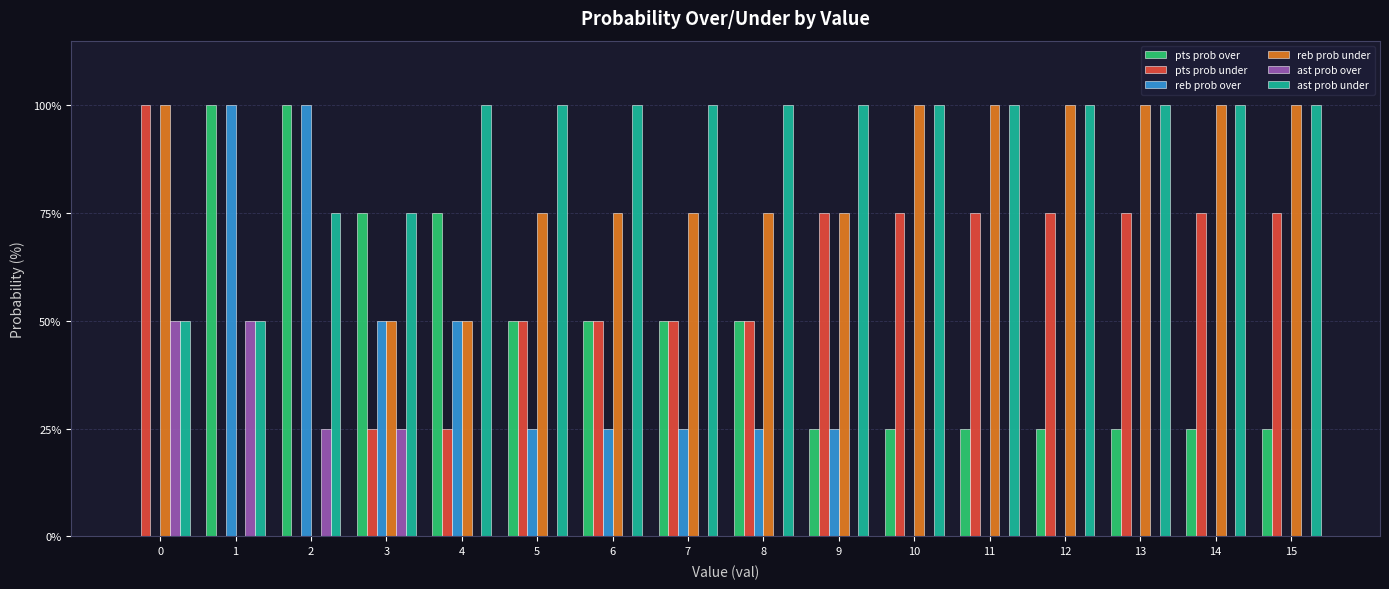

What is the sum of all pts prob over values?

725